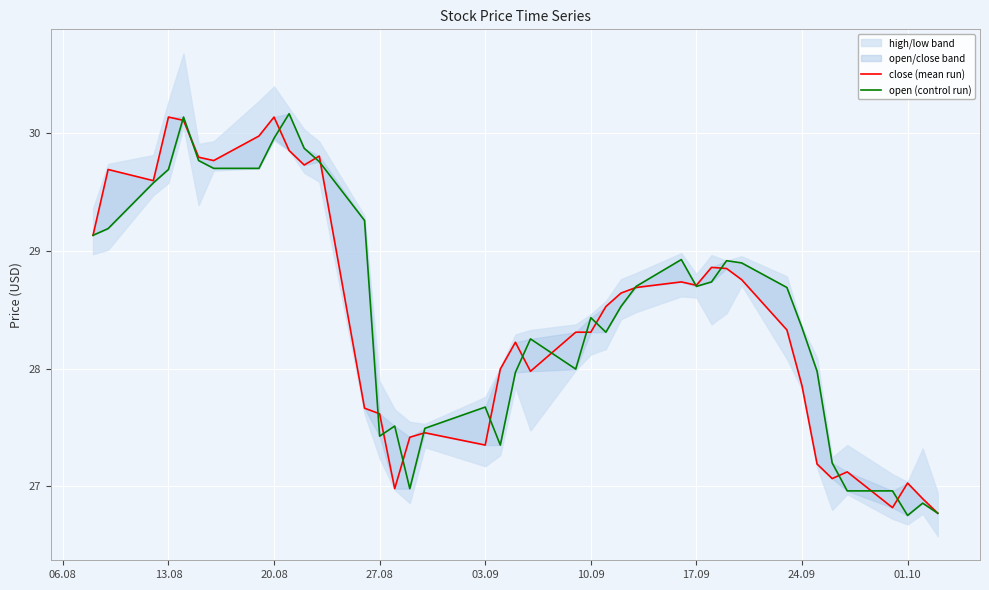

List the series in order of their overall mean, lowest first.

close (mean run), open (control run)